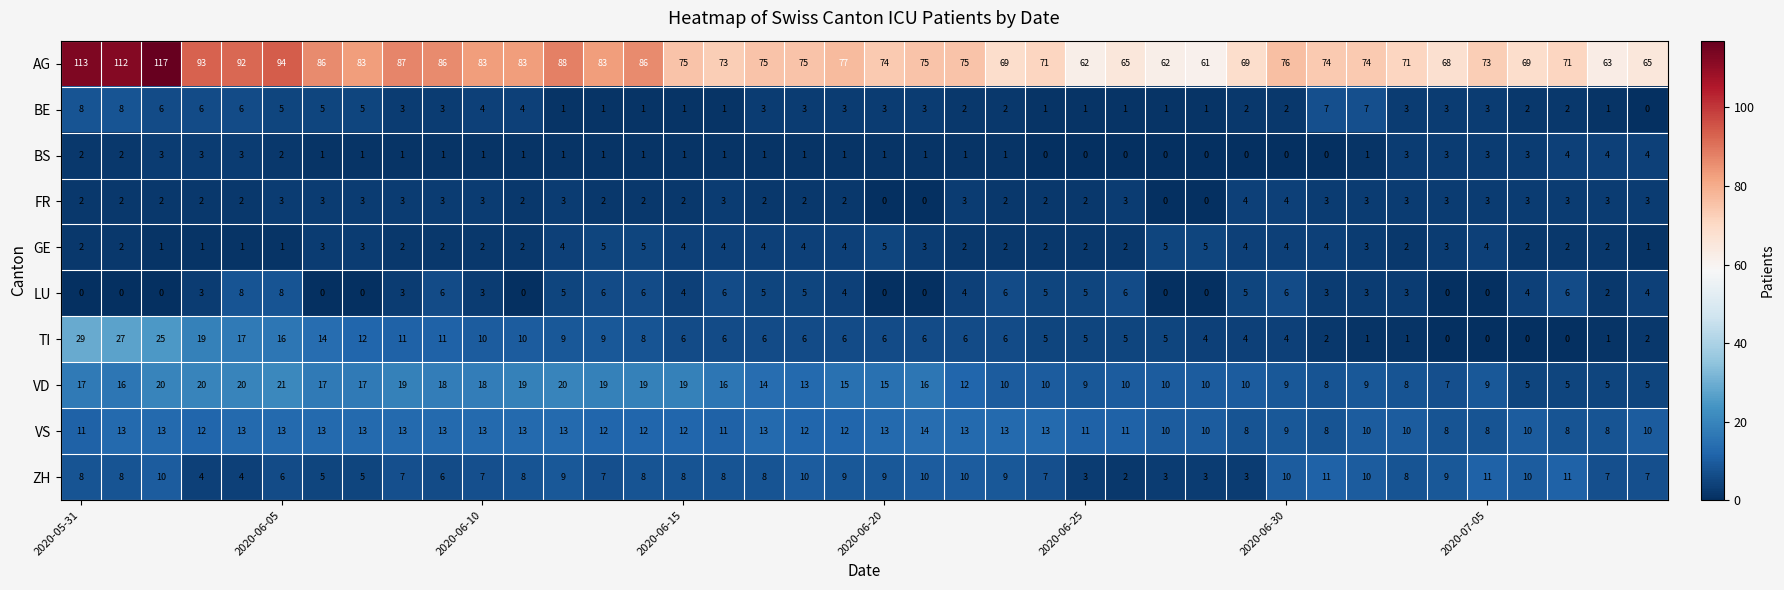

At how many categories does at least one series exceed 49?

40